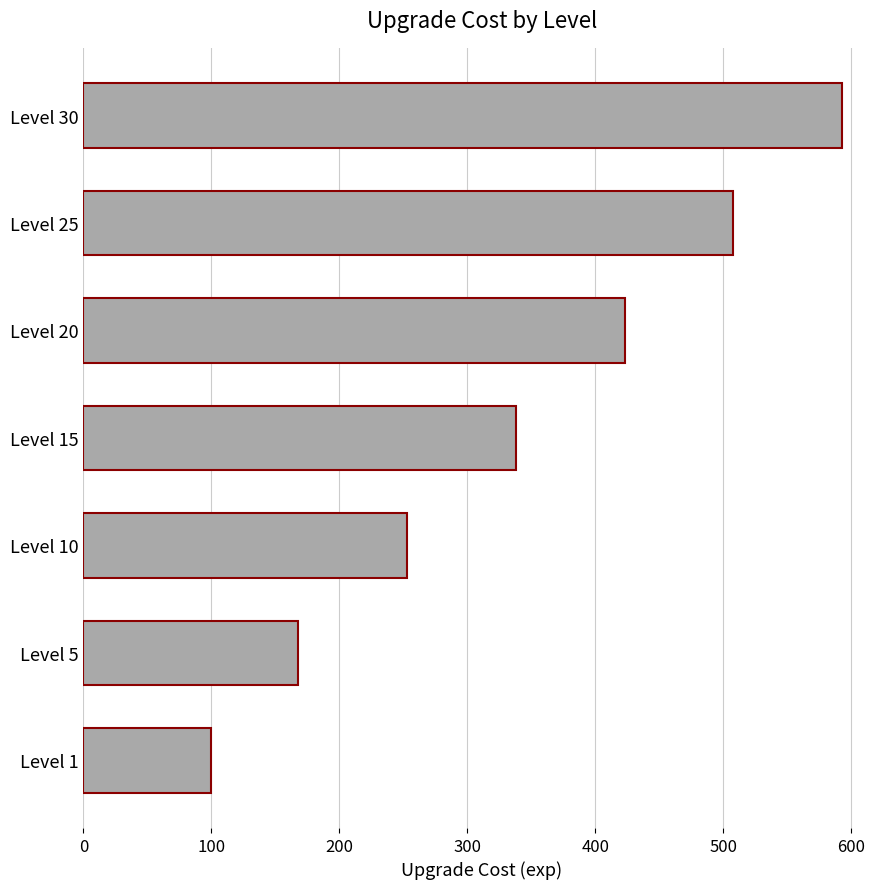

List the labels in order of value, largest first.

Level 30, Level 25, Level 20, Level 15, Level 10, Level 5, Level 1